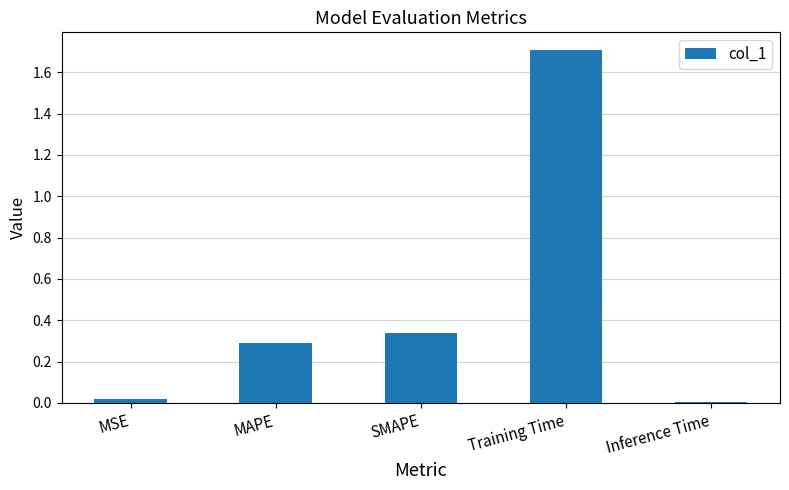

What is the difference between the maximum and minimum values?

1.7